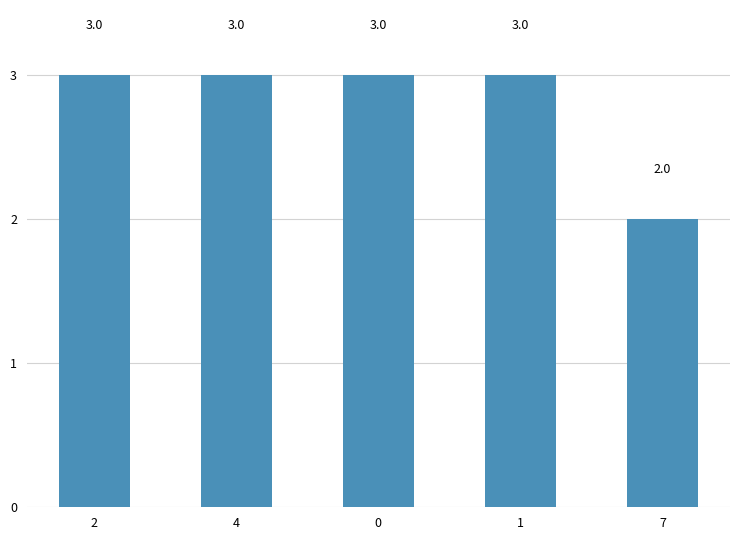

True or false: the data shows 4 at 4.

False